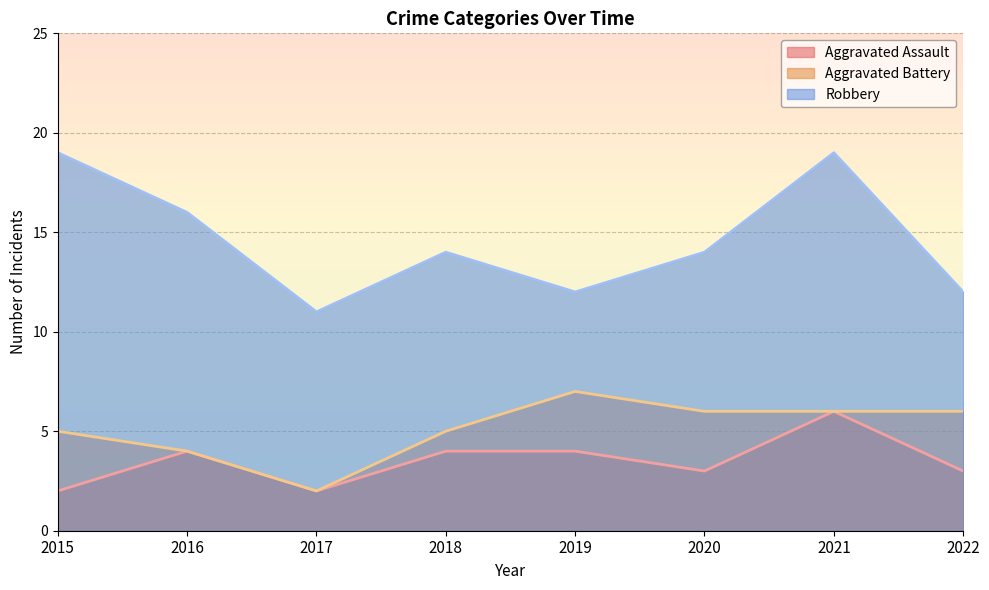

True or false: Robbery and Aggravated Battery cross at least once.

False